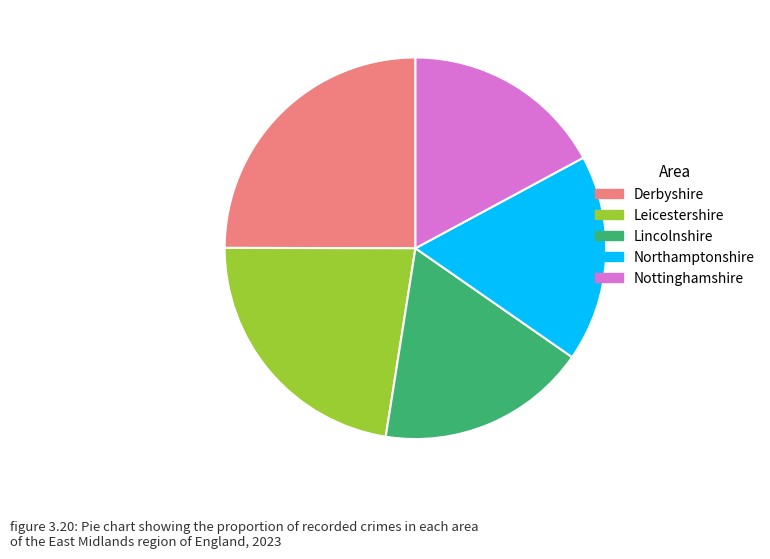

Is it true that Northamptonshire is 25% of the pie?

False